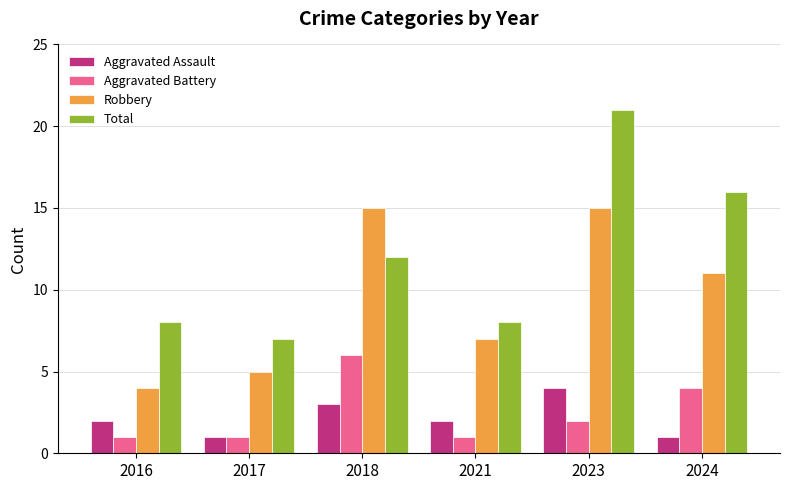

Which series has the largest total across all categories?

Total